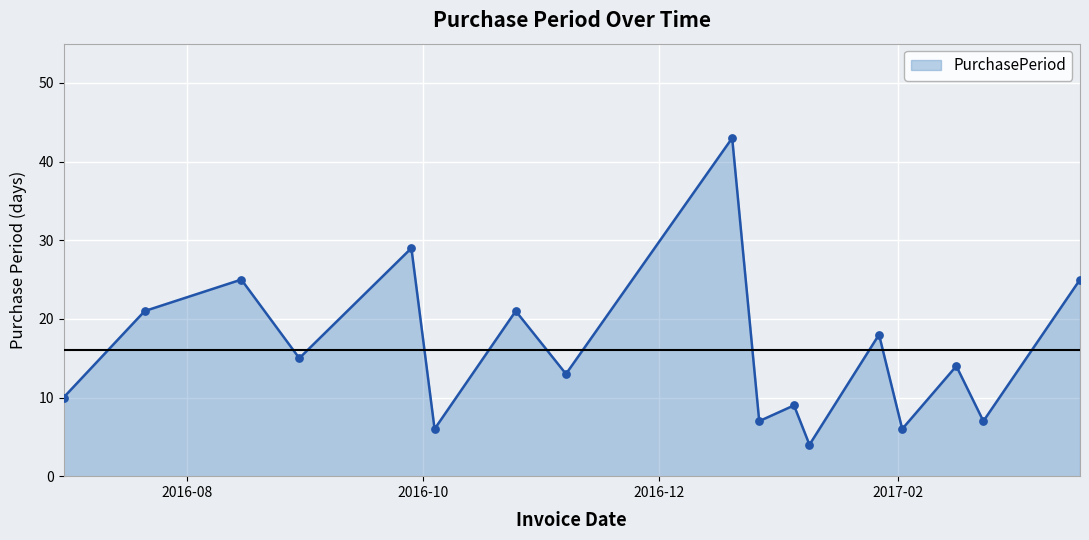

What is the greatest value displayed?

43